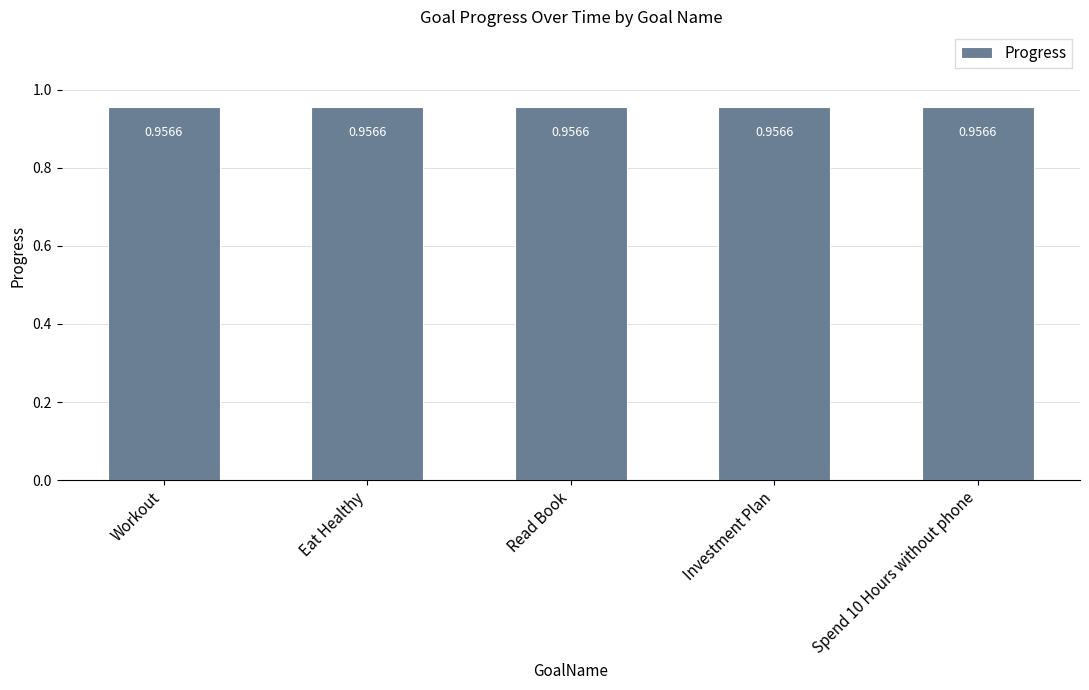

The Change series shows -0.0 at Spend 10 Hours without phone. True or false?

False